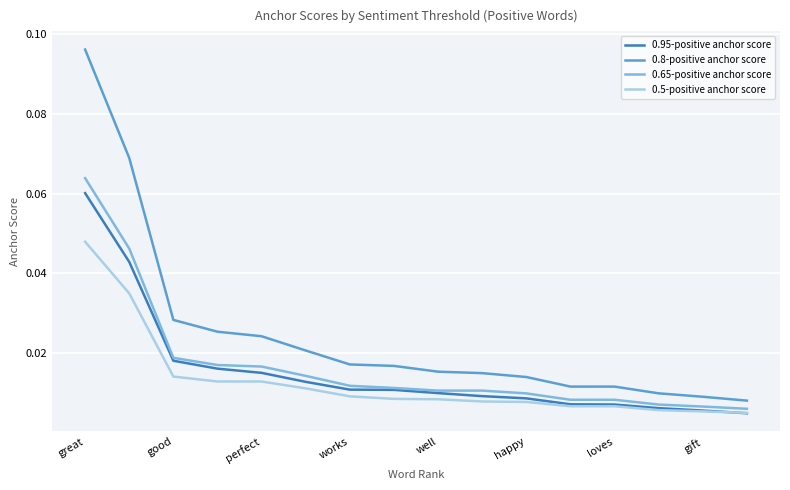

True or false: 0.95-positive anchor score and 0.8-positive anchor score cross at least once.

False